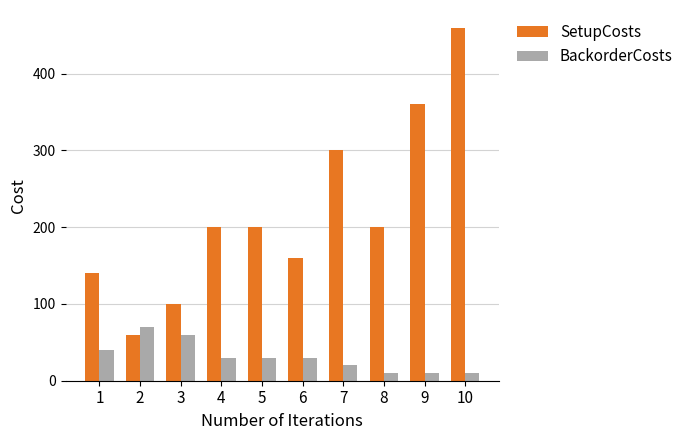

What is the value of the BackorderCosts bar at the 6th from the left?

30